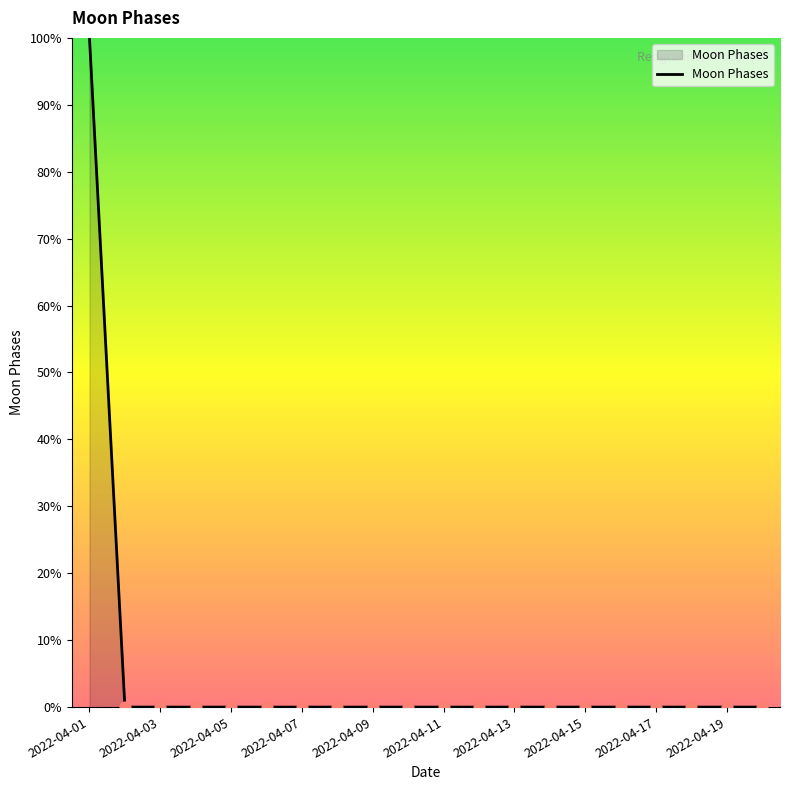

What is the greatest value displayed?

100